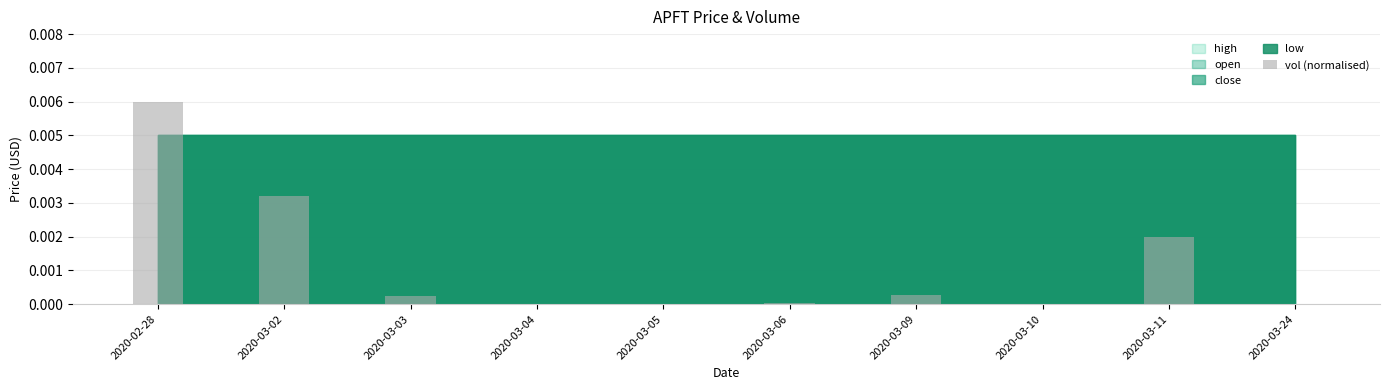

The chart shows a value of 0.0 at 2020-03-02. True or false?

True